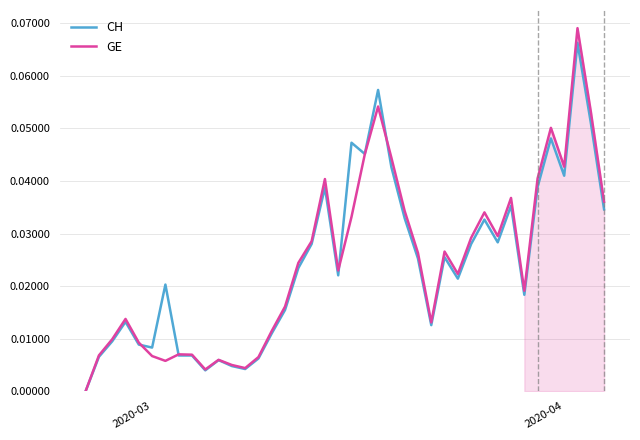

What is the label of the 40th point from the right?

2020-03